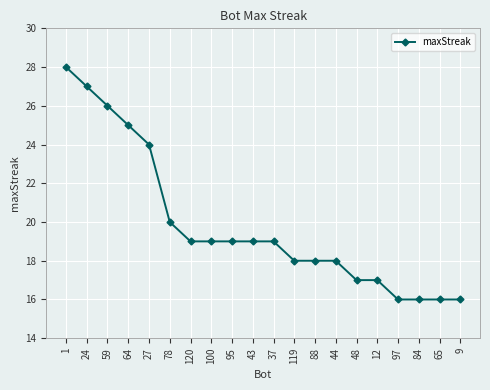

What value does the data have at 84, to the nearest 5?

15